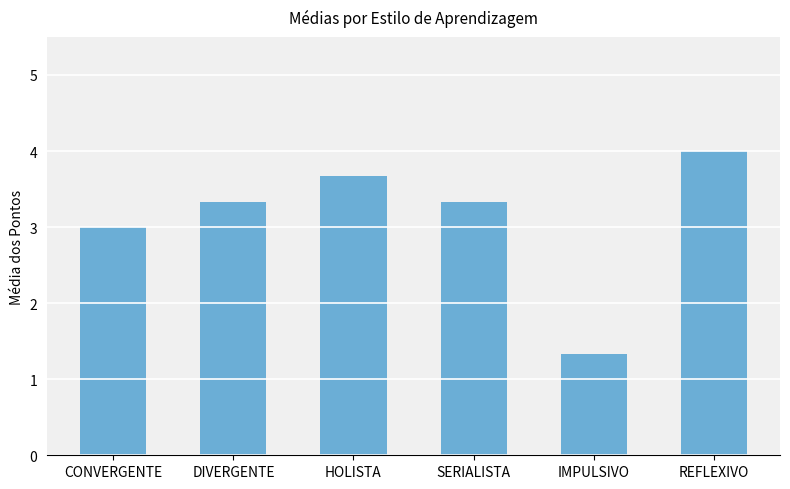

Where is the data nearest to the value 2?

IMPULSIVO